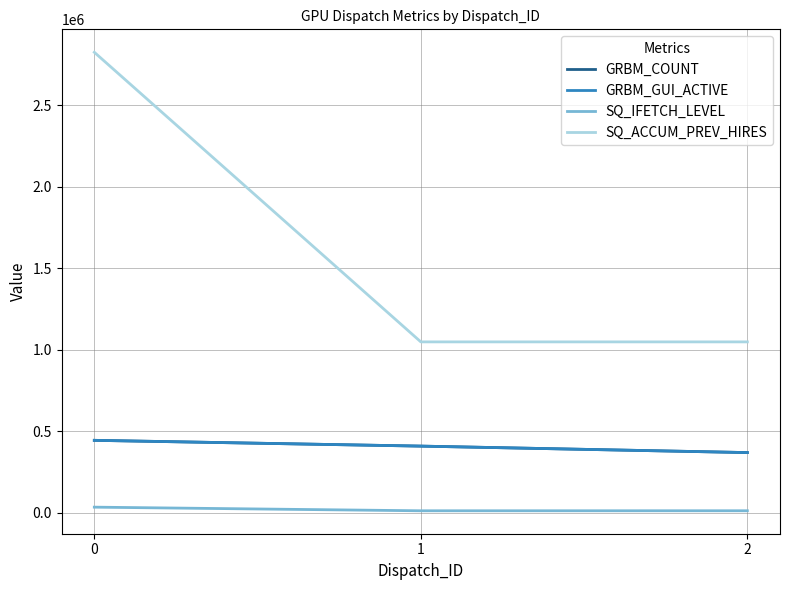

Is this an area chart (filled region under the line)?

No